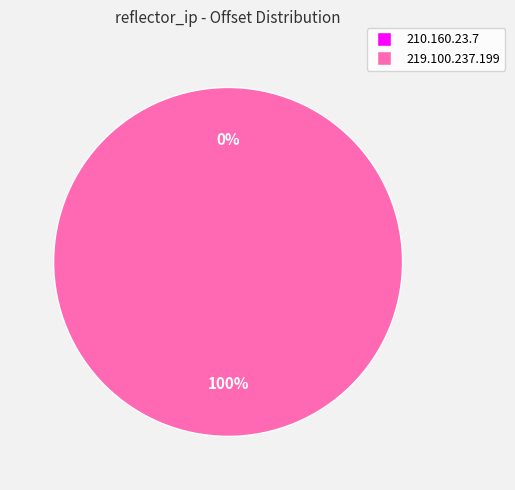

Which category has the smallest portion of the pie?

210.160.23.7